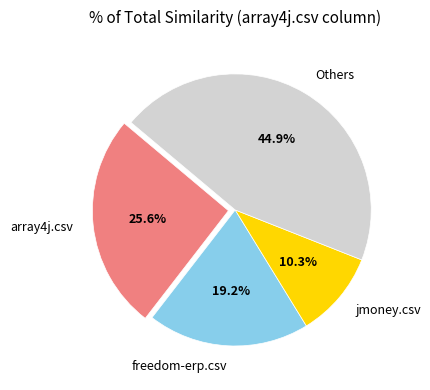

What is the smallest slice in the pie chart?

jmoney.csv